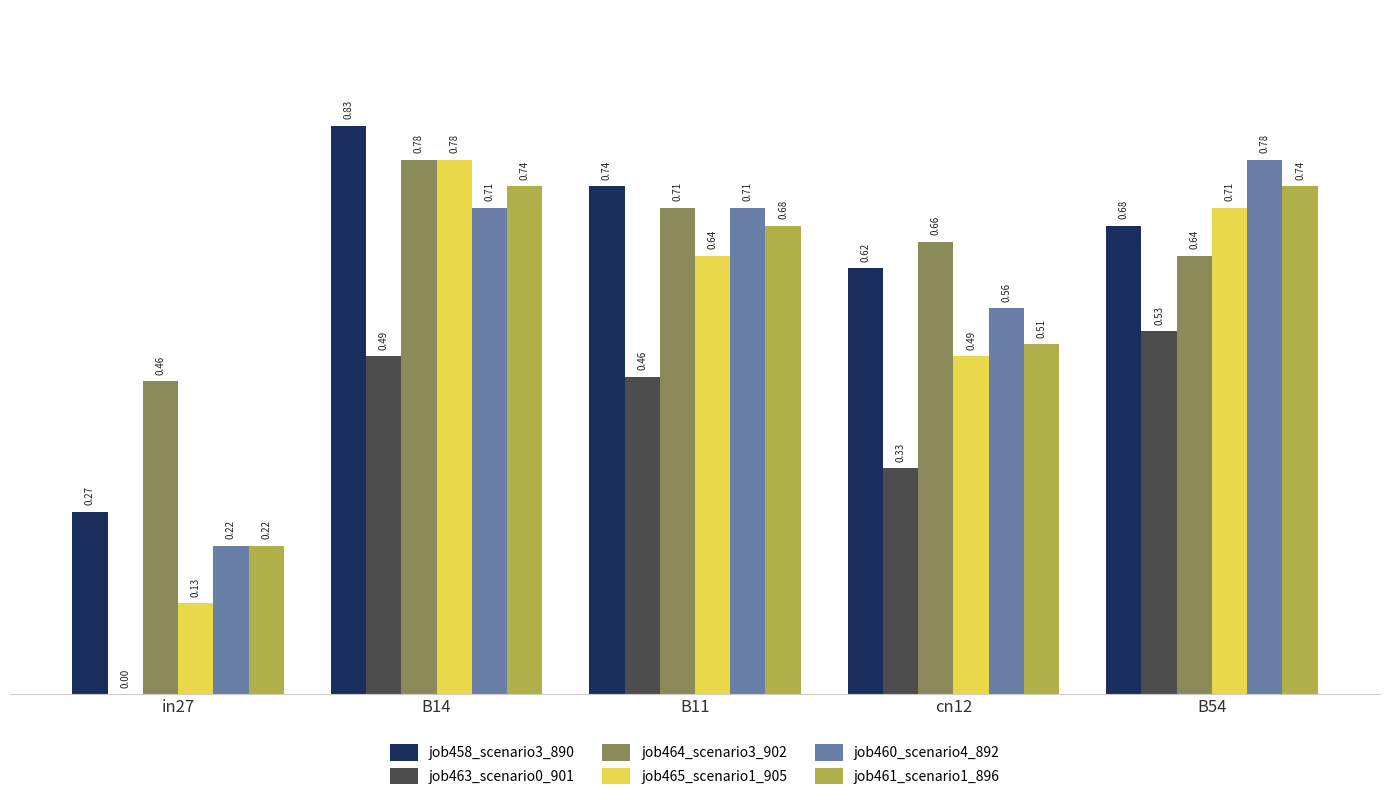

Between in27 and cn12, which series saw the biggest shift?

job465_scenario1_905